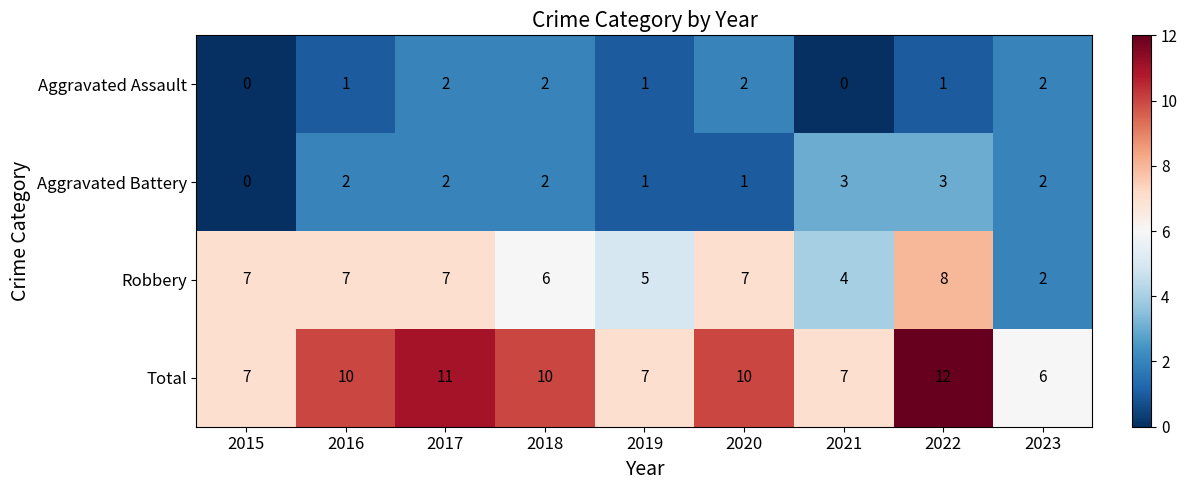

What is the spread (max minus min) of values at 2019?

6